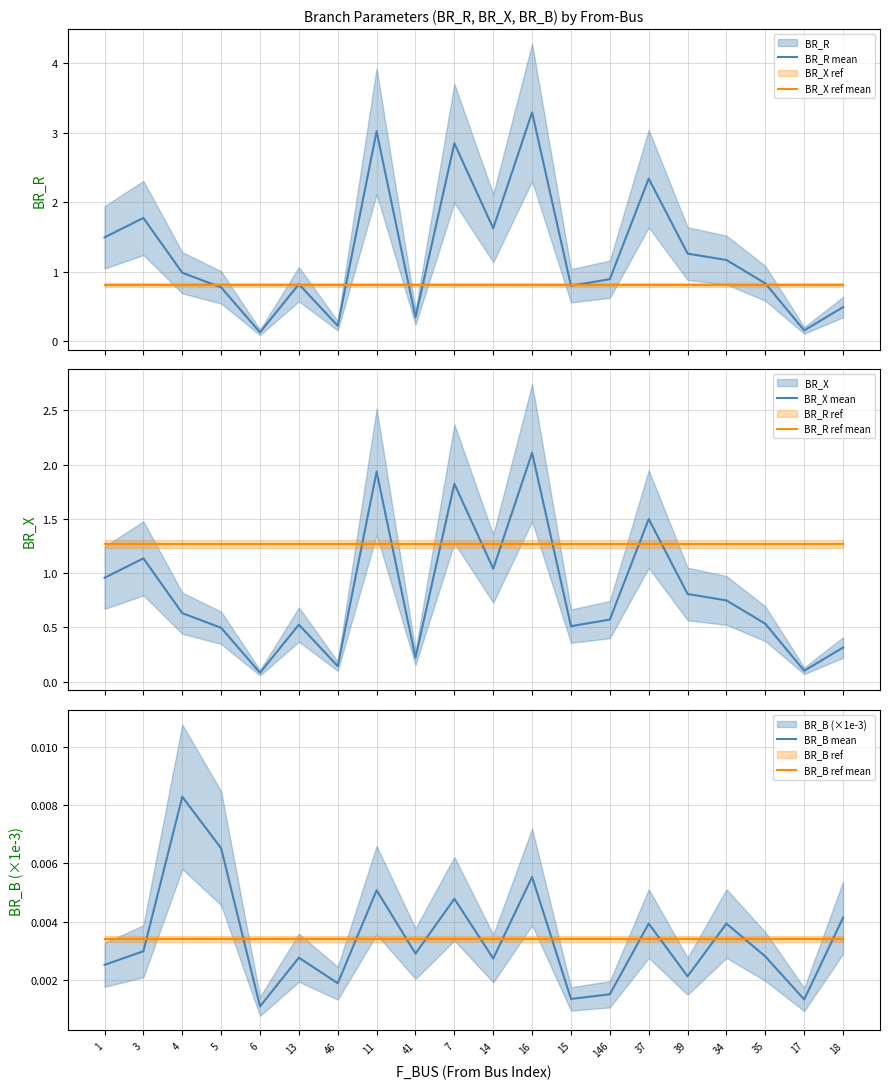

At 13, list the series in order from largest to smallest.

BR_R ref mean, BR_R mean, BR_X ref mean, BR_X mean, BR_B ref mean, BR_B mean